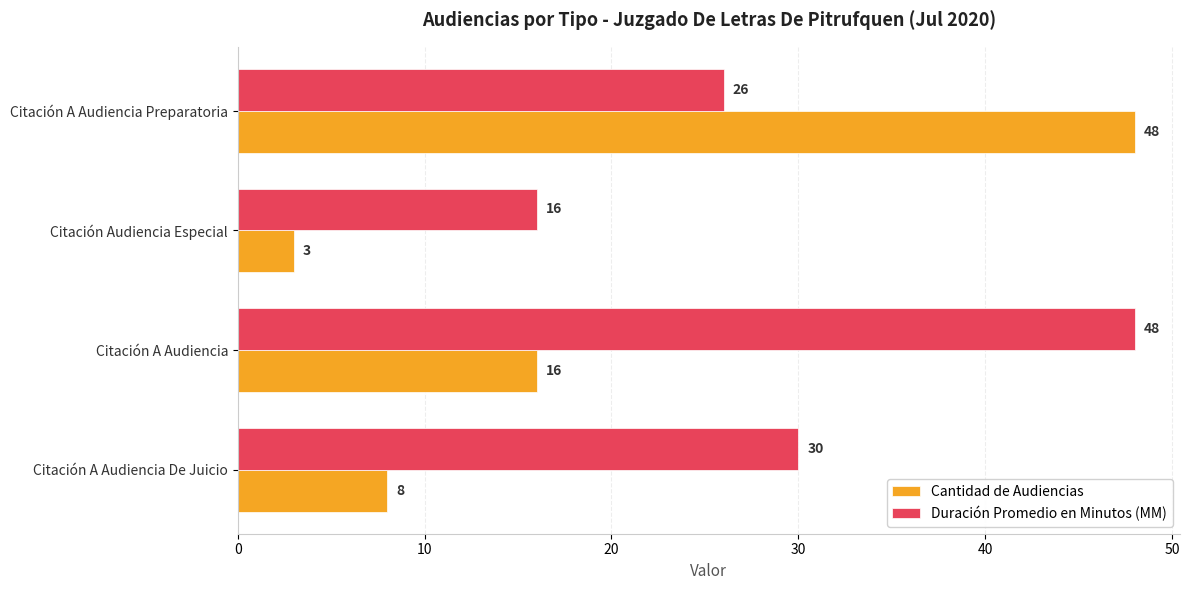

At which category is the sum across all series the highest?

Citación A Audiencia Preparatoria